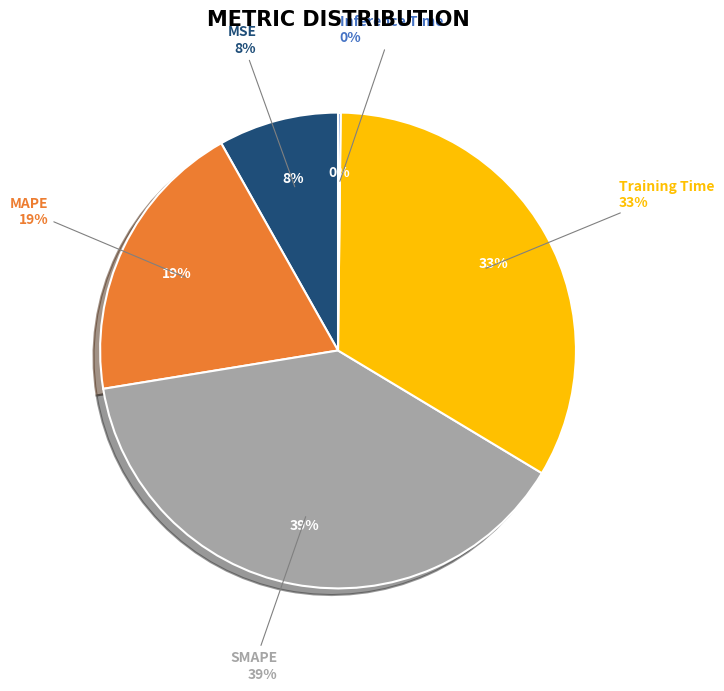

What is the ratio of the value at MSE to the value at SMAPE?

0.2